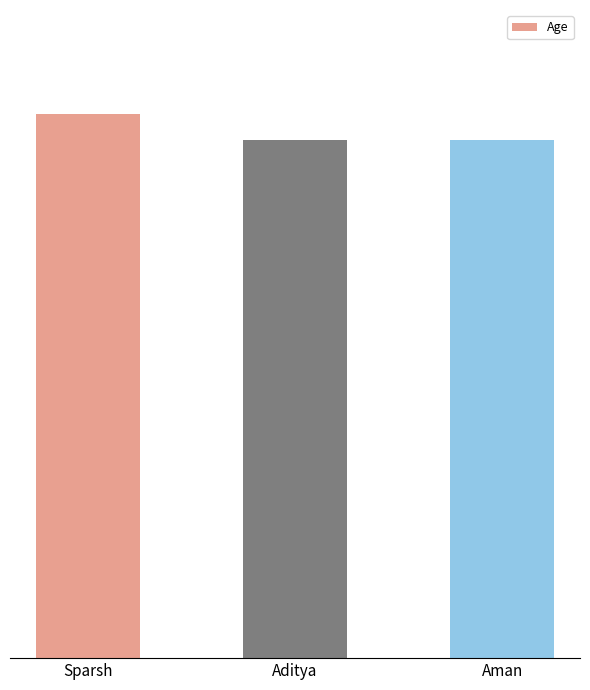

Approximately how many times larger is the value at Aman compared to Sparsh?

1.0